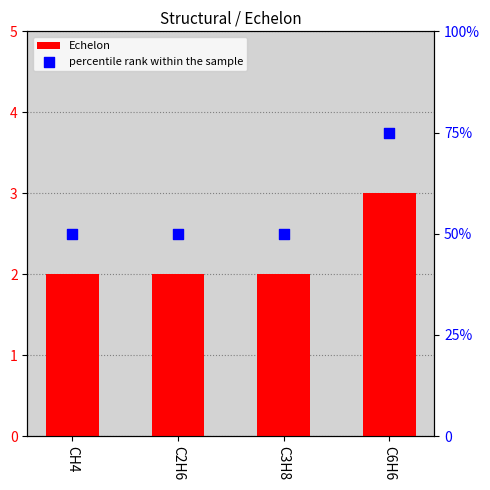

At which category is the sum across all series the highest?

C6H6